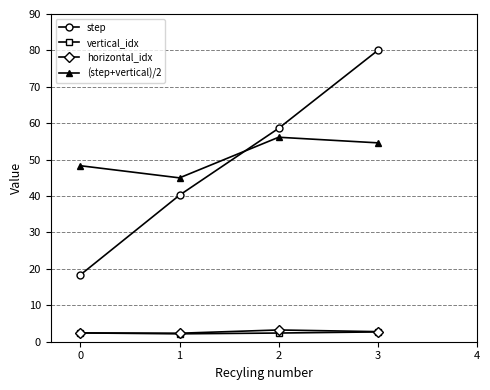

What is the difference between the maximum and minimum values in the horizontal_idx series?

0.9